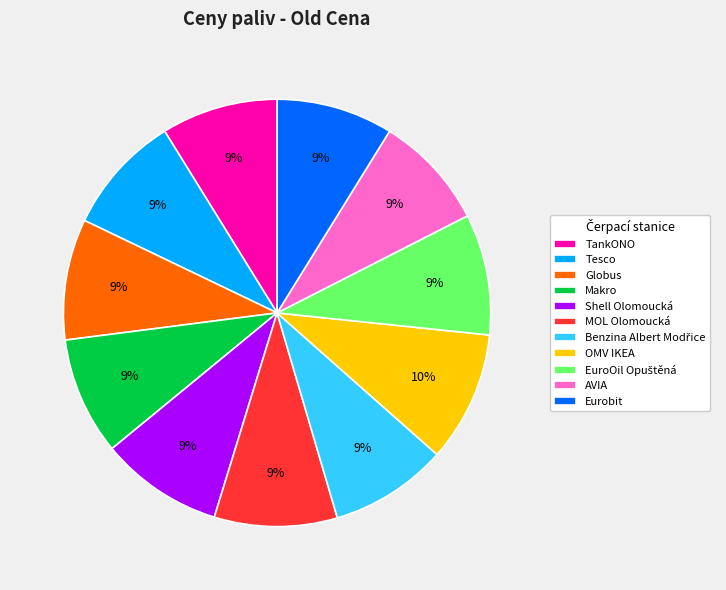

Approximately how many times larger is the value at Shell Olomoucká compared to Globus?

1.0